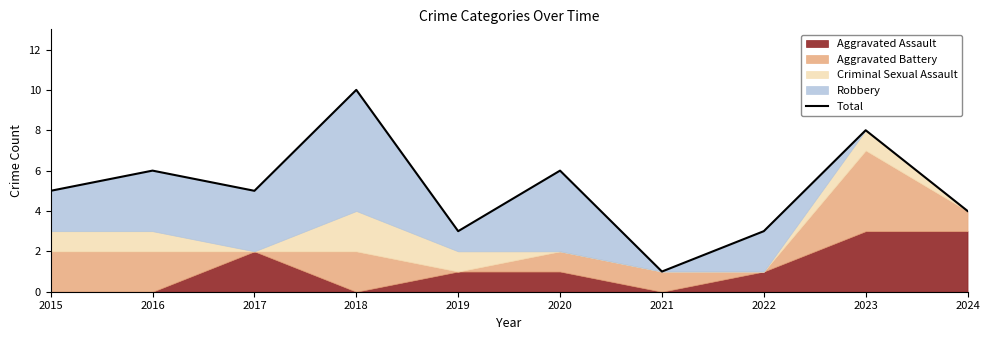

What value does the data have at 2017?

5